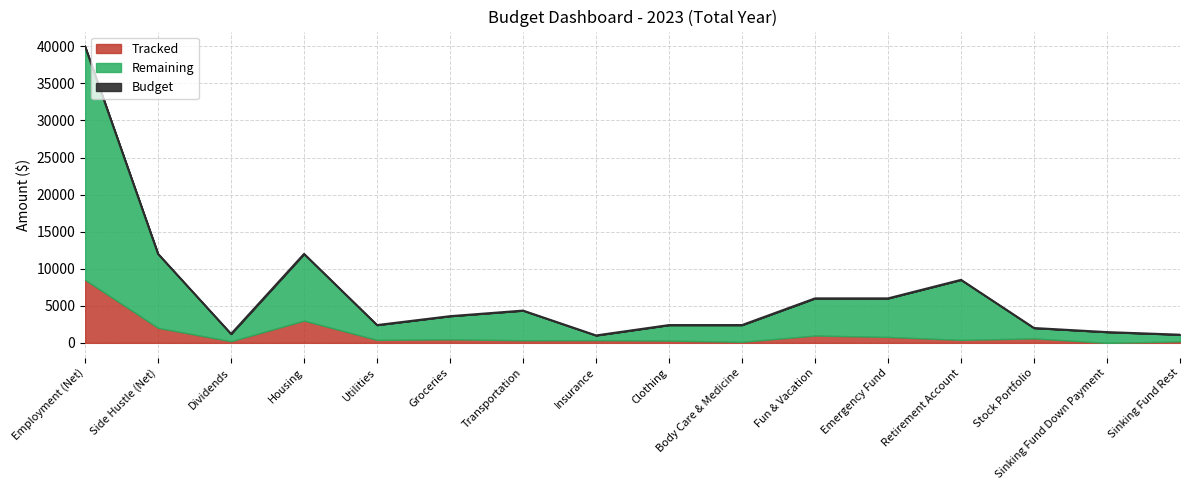

Is the value of Budget at Sinking Fund Rest greater than the value of Remaining at Sinking Fund Down Payment?

No